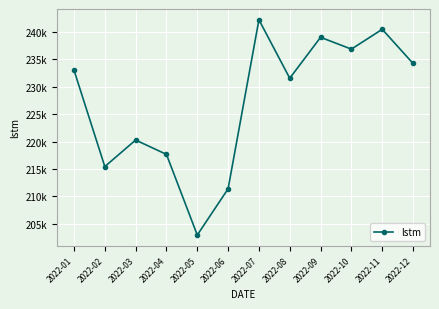

How many interior local peaks (higher than both neighbors) does the data have?

4